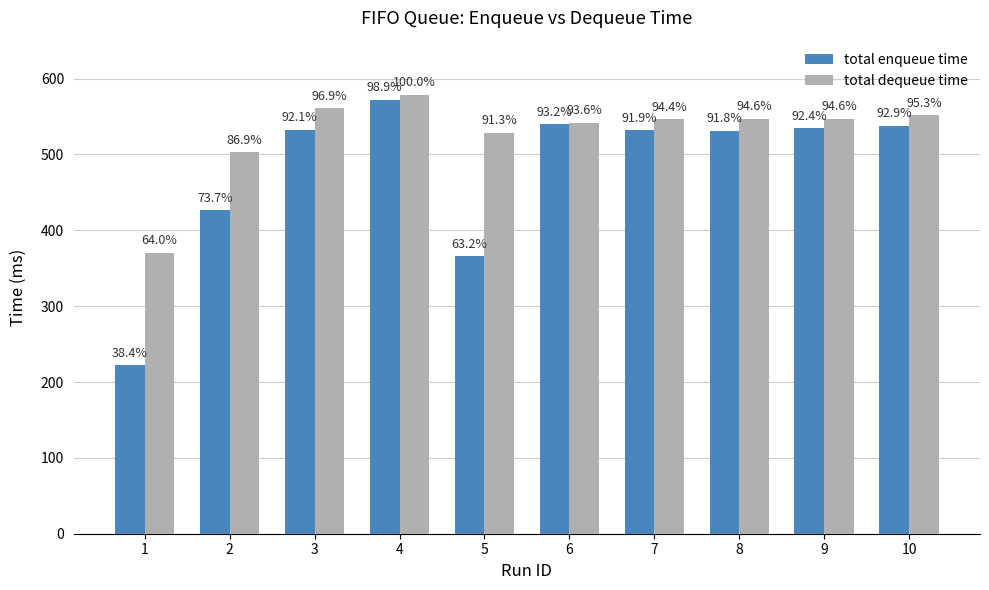

Reading left to right, transcribe all the data shown in this chart.

total enqueue time: 222.1	426.6	532.7	572.1	365.9	539.6	531.7	531.0	534.7	537.6
total dequeue time: 370.1	502.8	560.9	578.6	528.4	541.6	546.3	547.3	547.3	551.4